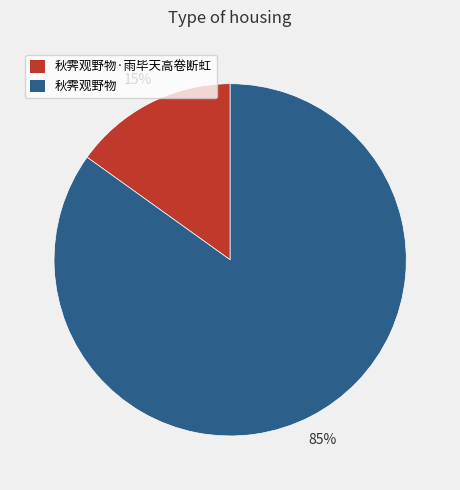

To the nearest percent, what is the average slice percentage?

50%